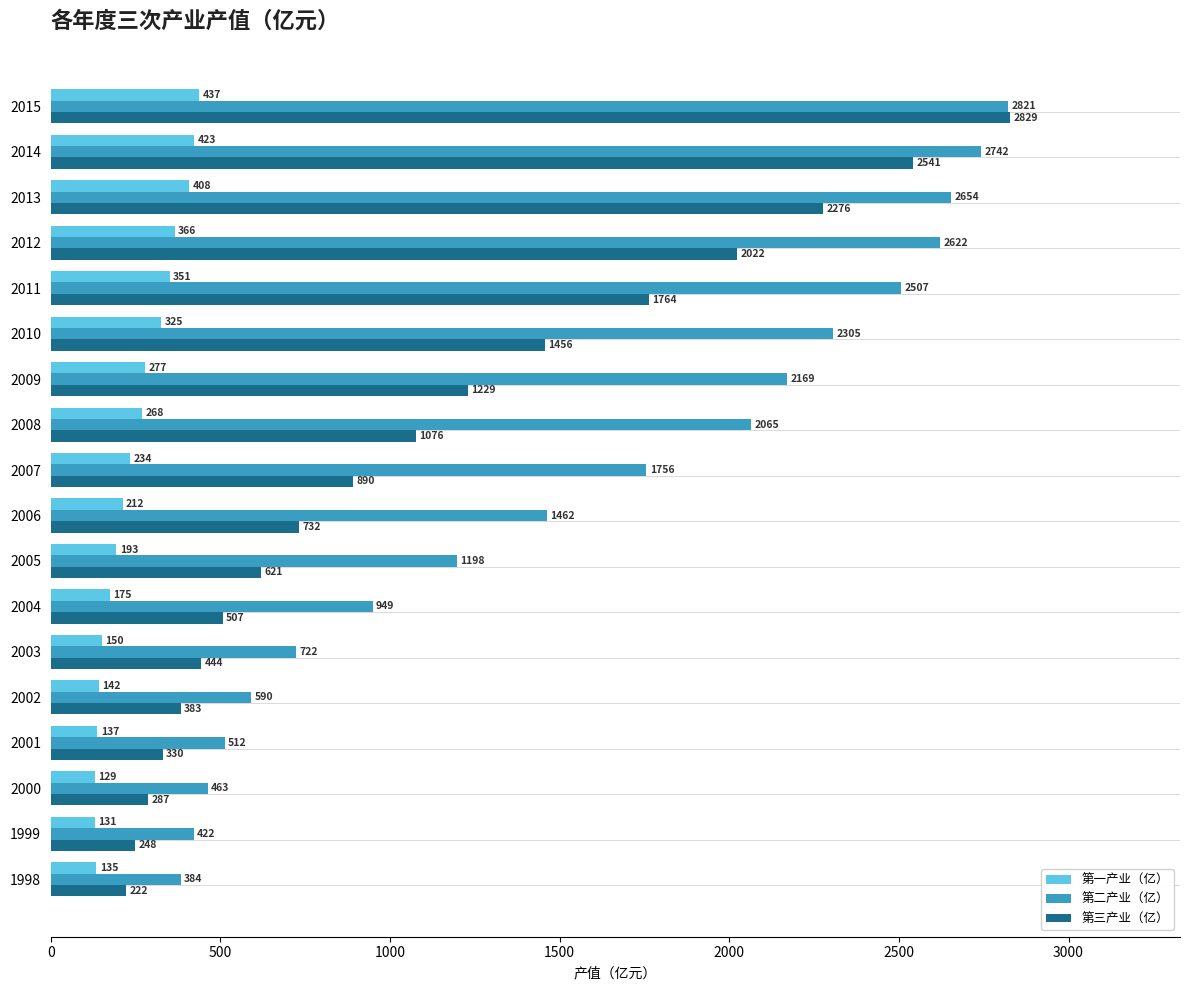

True or false: 第一产业（亿） has a value of 155.2 at 2012.

False